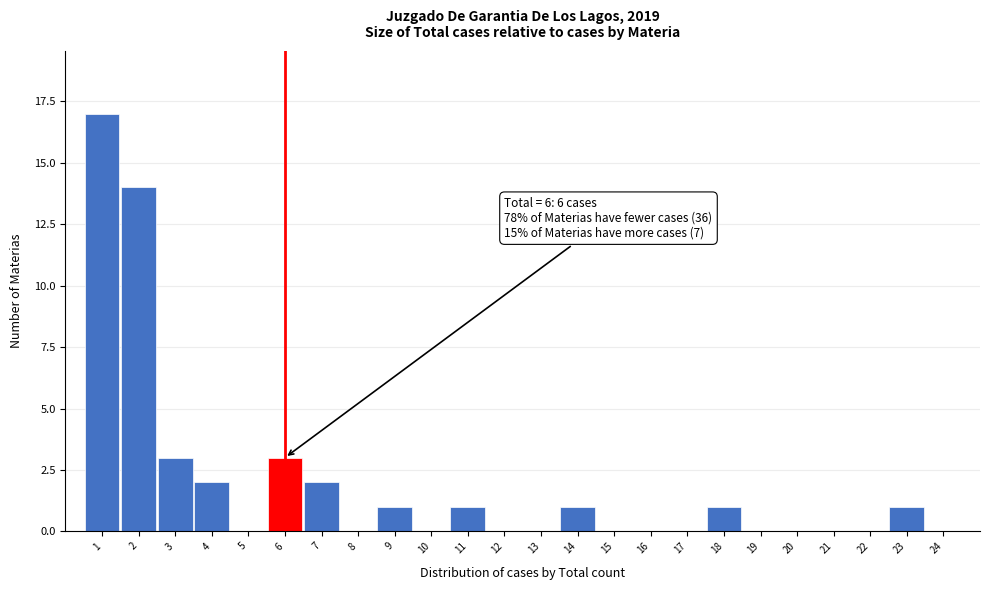

Which range on the x-axis has the tallest bar?

0.5 to 1.5